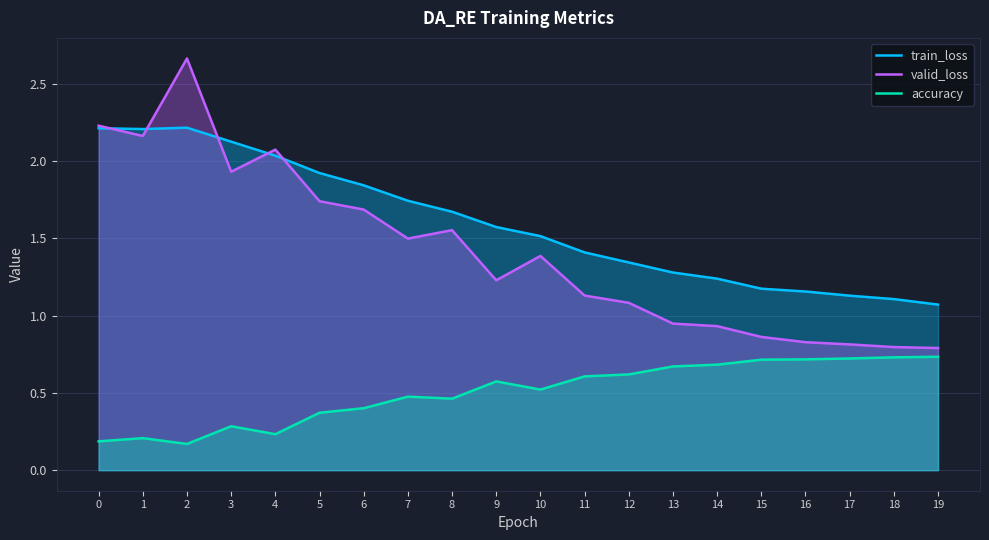

Which series has the largest range (max minus min)?

valid_loss